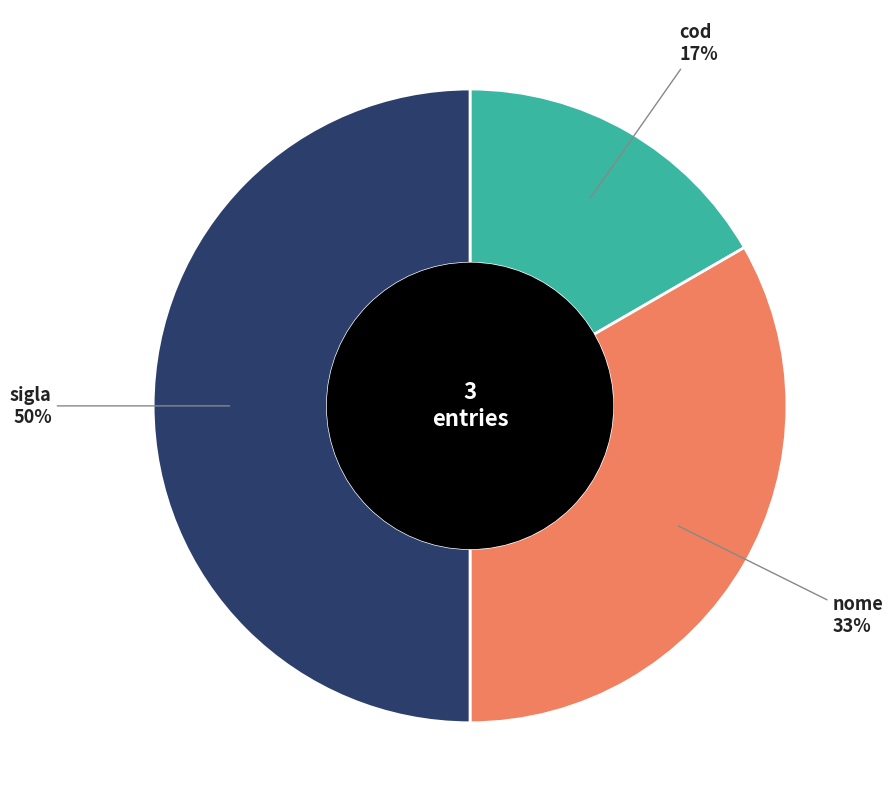

To the nearest percent, what is the difference between the largest and smallest slice percentages?

33%